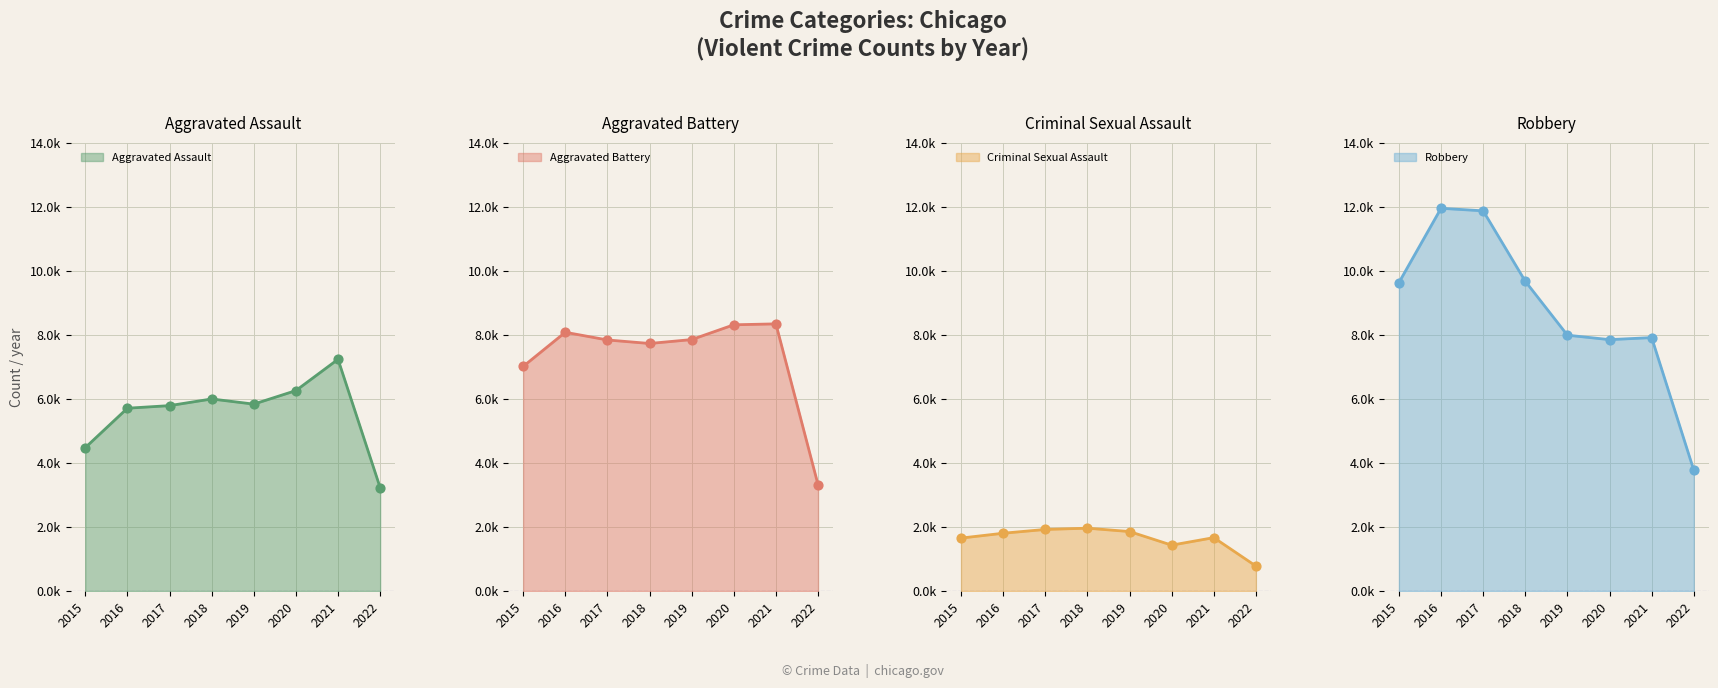

Is the value of Aggravated Assault at 2016 greater than the value of Aggravated Battery at 2021?

No